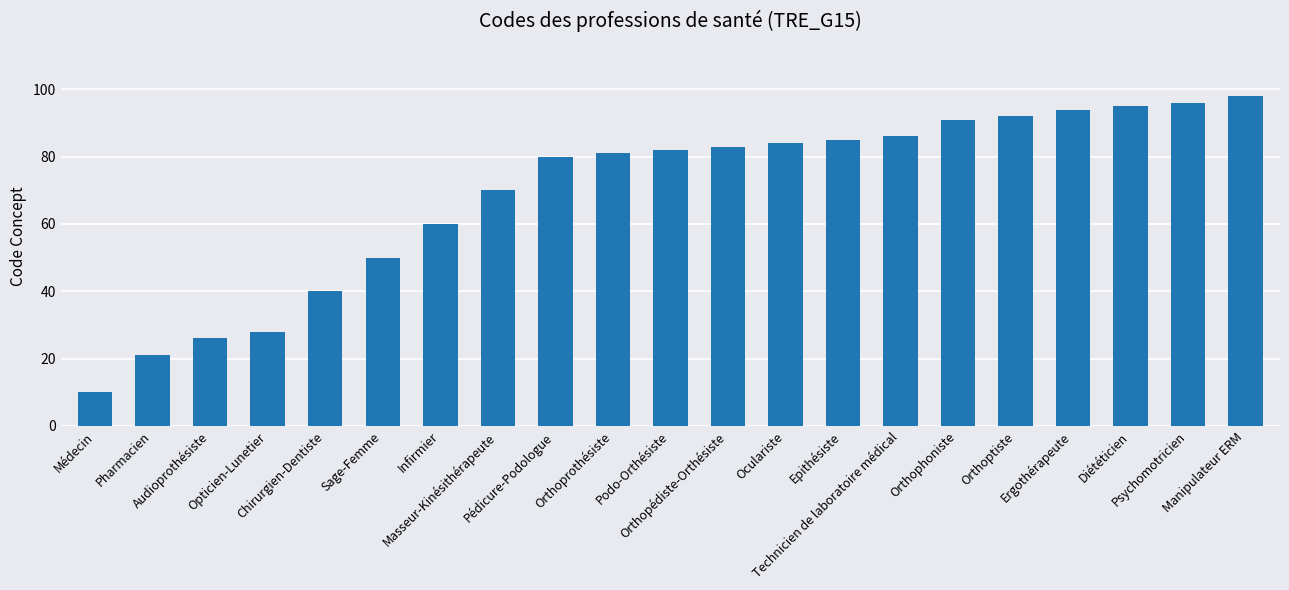

Which label corresponds to the largest value in the chart?

Manipulateur ERM